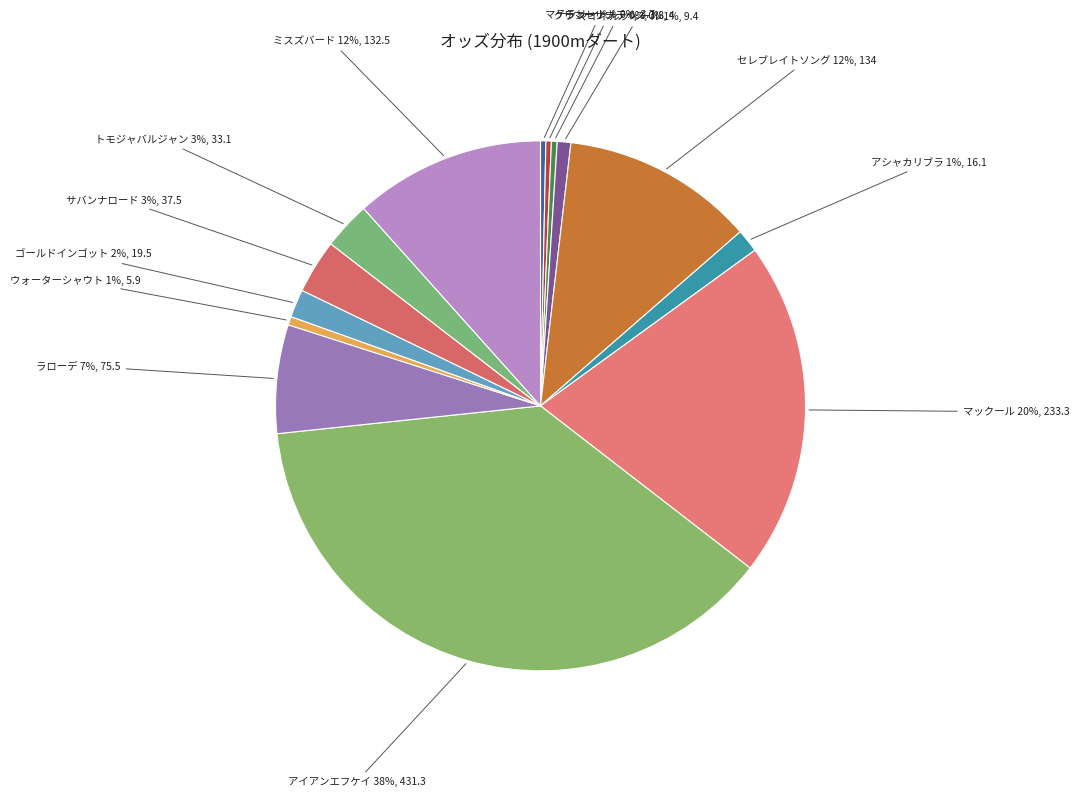

True or false: アイアンエフケイ accounts for 46% of the total.

False